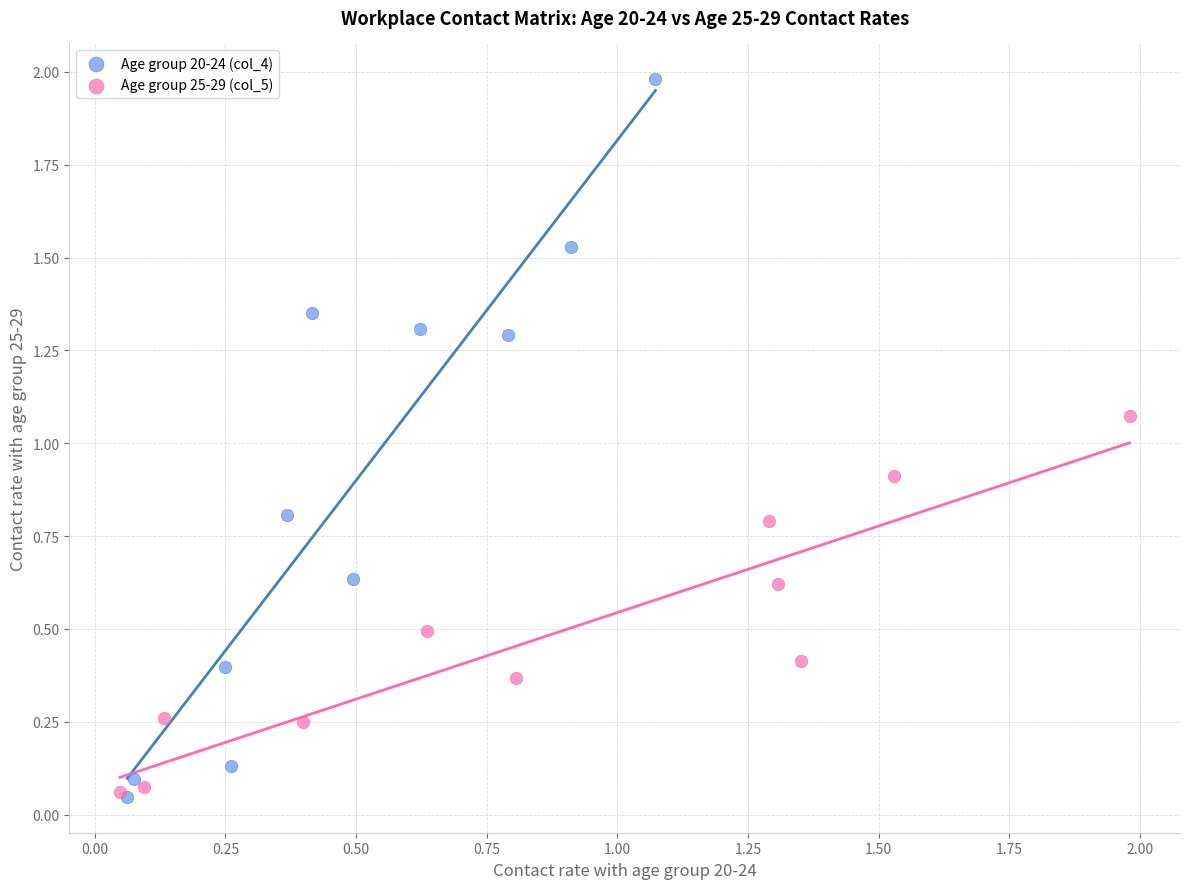

Which series has the widest spread of Y values?

Age group 20-24 (col_4)